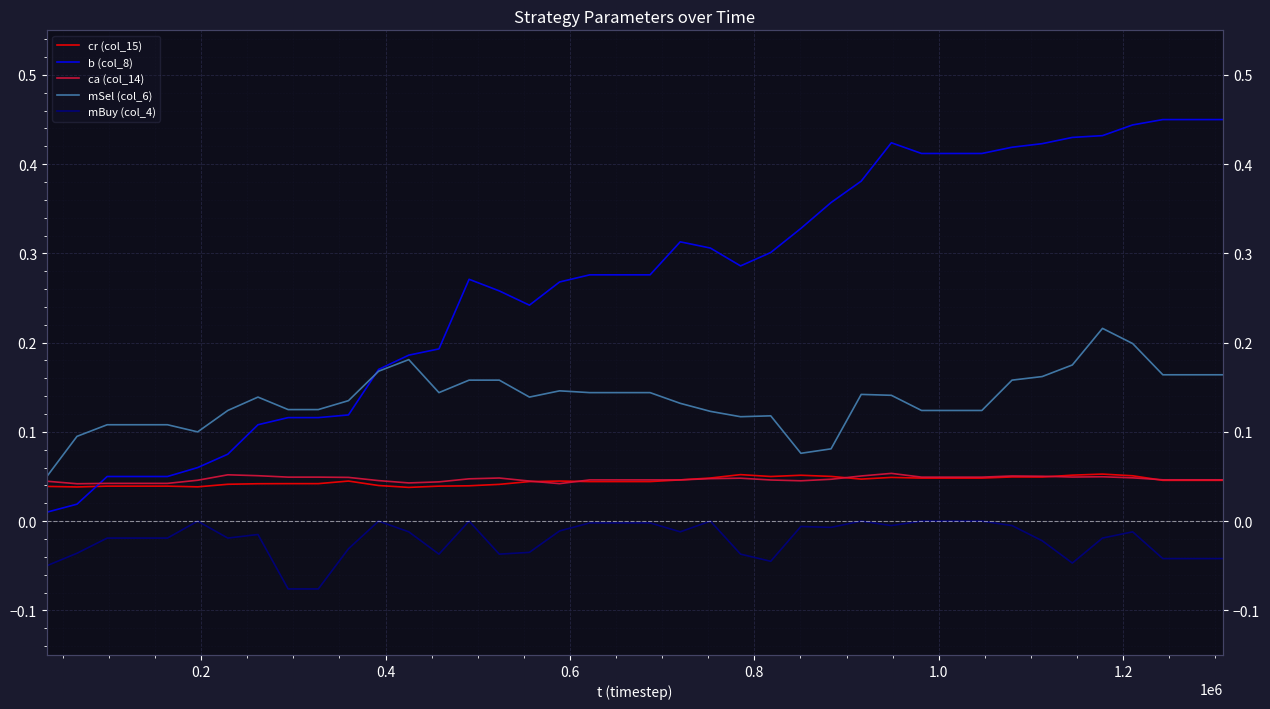

Is it true that ca (col_14) equals 0.0 at 0.8?

True